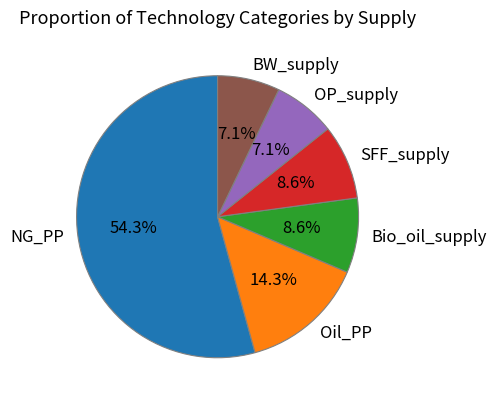

How many slices are in this pie chart?

6